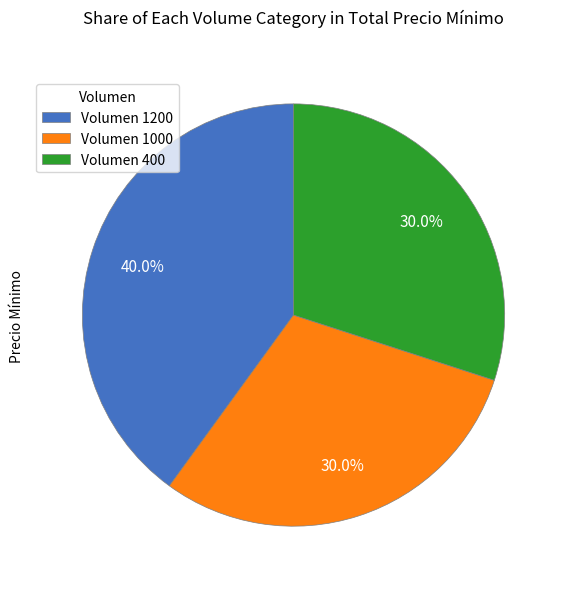

How many segments does this pie chart have?

3